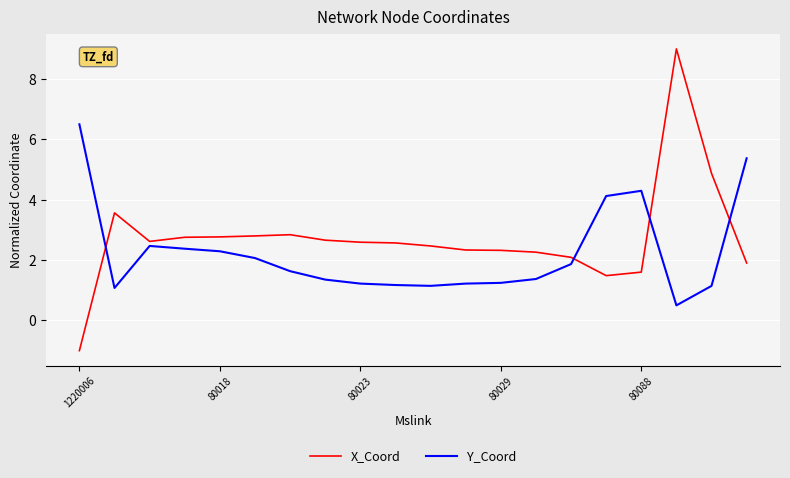

Count the number of data series in this chart.

2